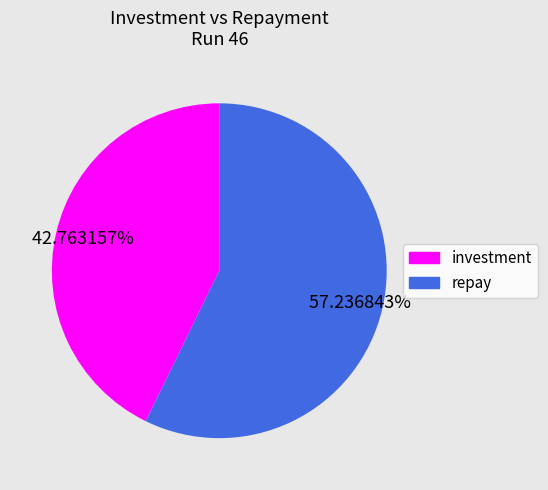

Is there a majority slice in this chart?

Yes